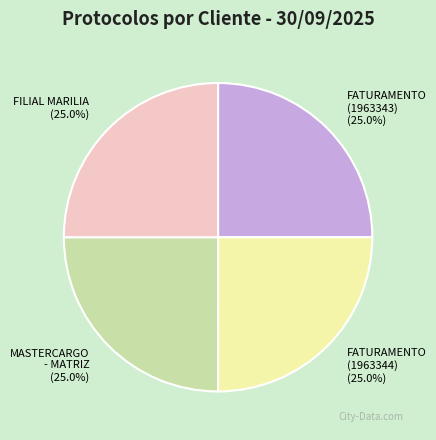

What is the ratio of the value at MASTERCARGO - MATRIZ to the value at FATURAMENTO (1963343)?

1.0